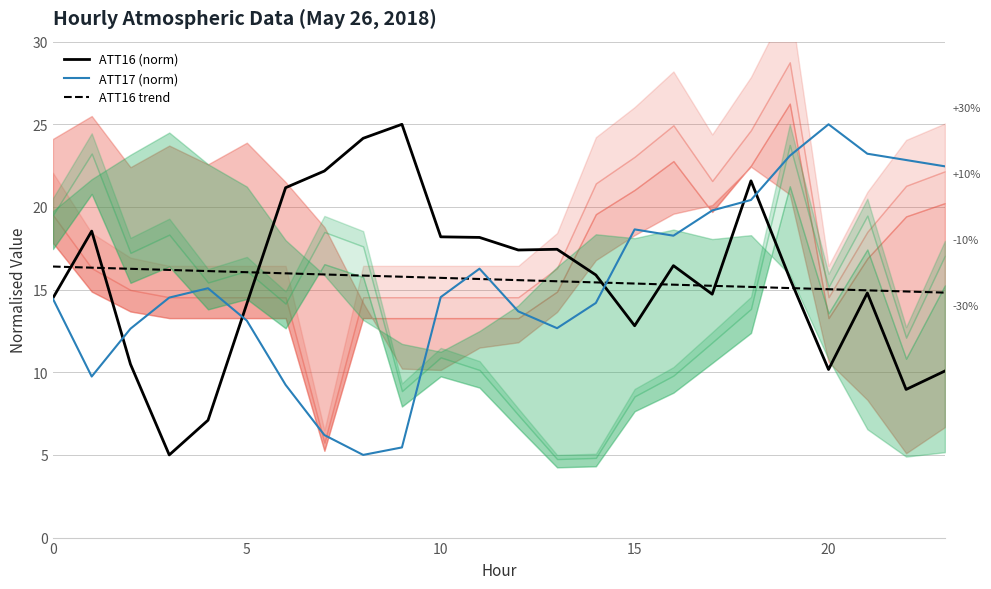

The value of ATT17 (norm) at 10 is 3.9. True or false?

False